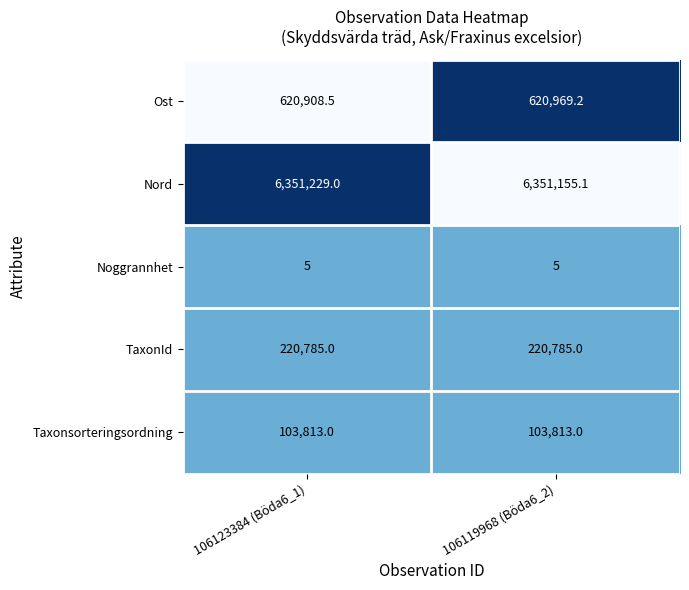

Reading left to right, list all the values displayed in this chart.

Ost: 620908.5	620969.2
Nord: 6351229.0	6351155.1
Noggrannhet: 5.0	5.0
TaxonId: 220785.0	220785.0
Taxonsorteringsordning: 103813.0	103813.0